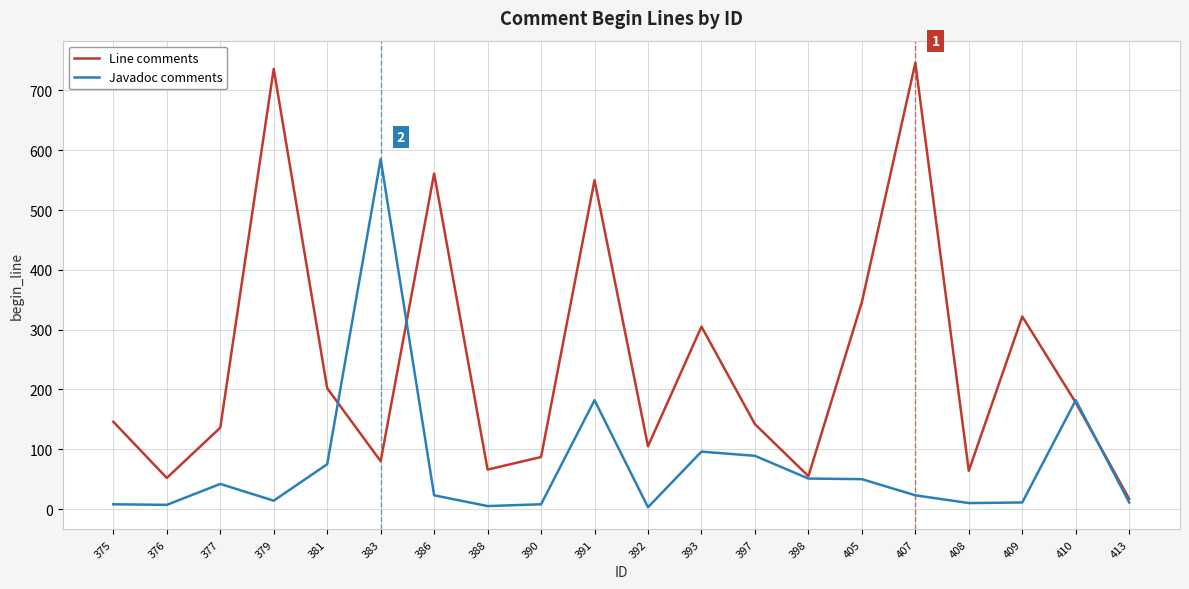

What is the total value across all series at 391?

732